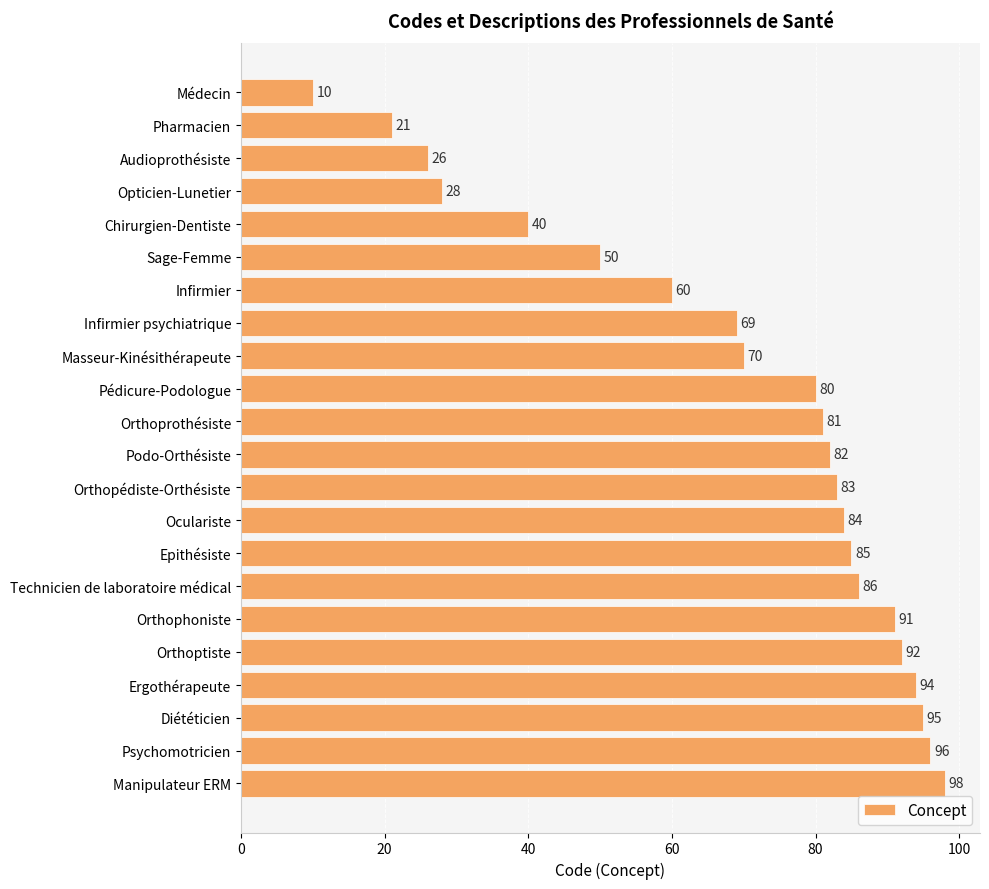

Reading top to bottom, extract all data points from this chart.

10	21	26	28	40	50	60	69	70	80	81	82	83	84	85	86	91	92	94	95	96	98